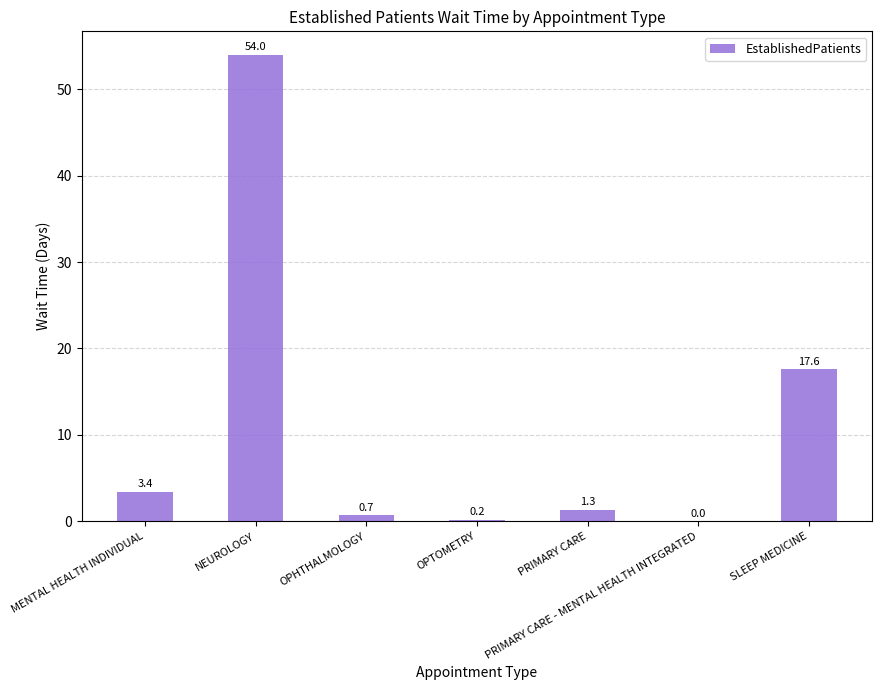

At which label does the data first exceed 1?

MENTAL HEALTH INDIVIDUAL